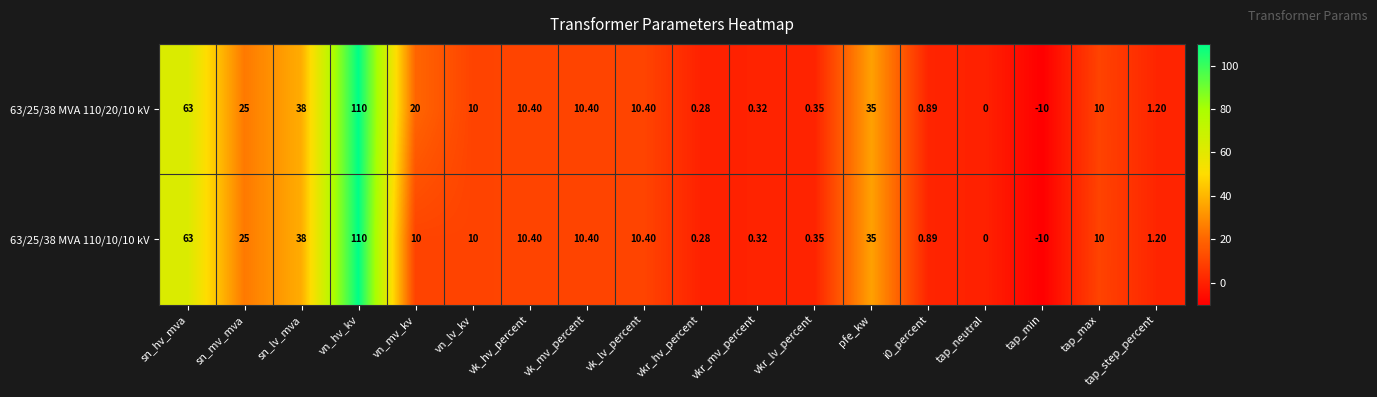

What is the smallest value displayed?

-10.0